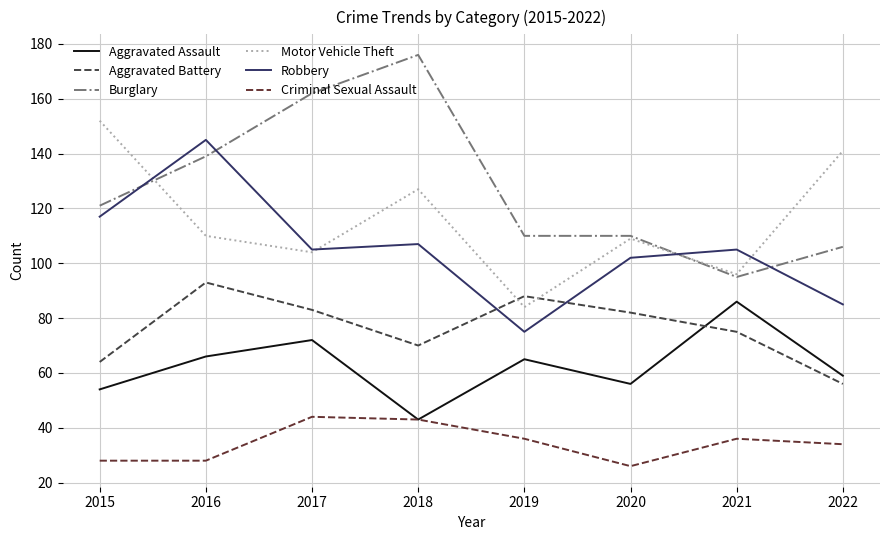

True or false: Robbery and Criminal Sexual Assault cross at least once.

False